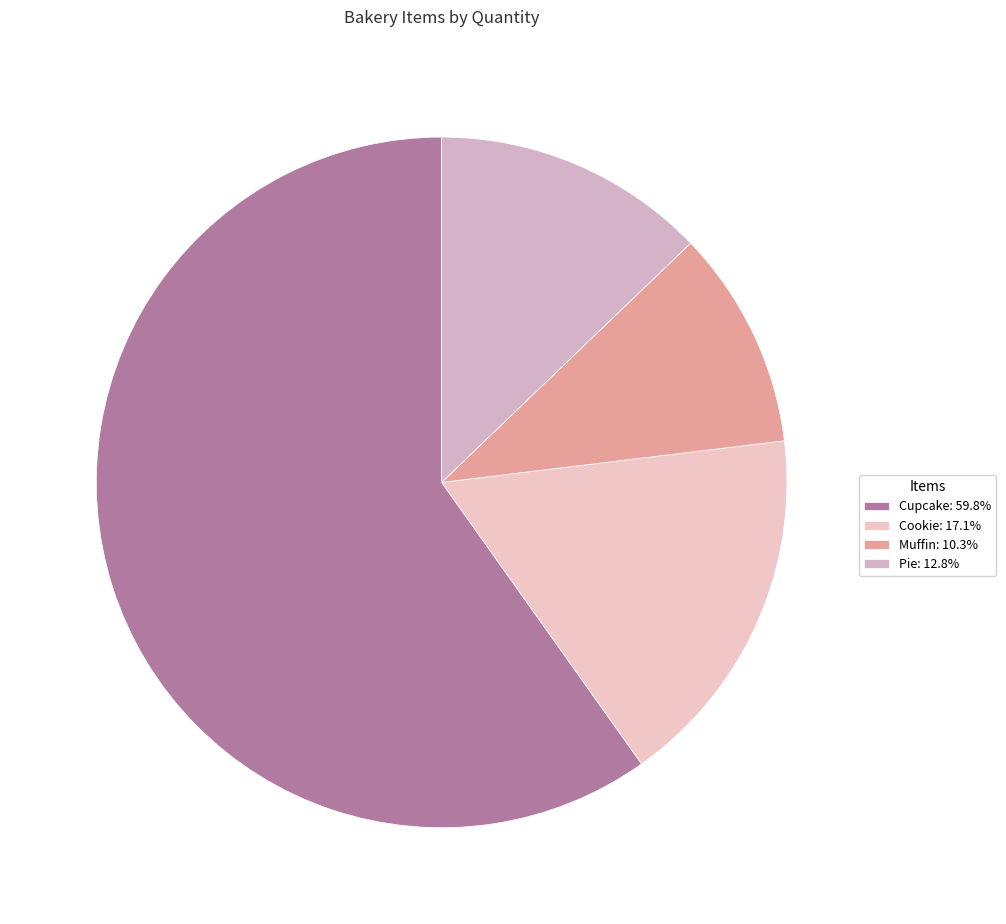

To the nearest percent, what is the combined percentage of Cookie and Pie?

30%